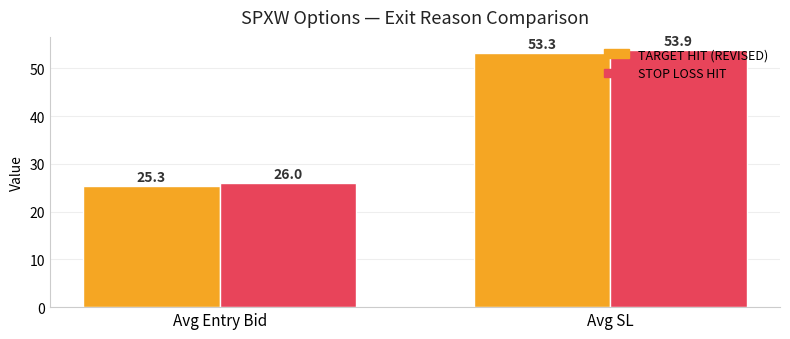

Where does the TARGET HIT (REVISED) series first go above 53?

Avg SL